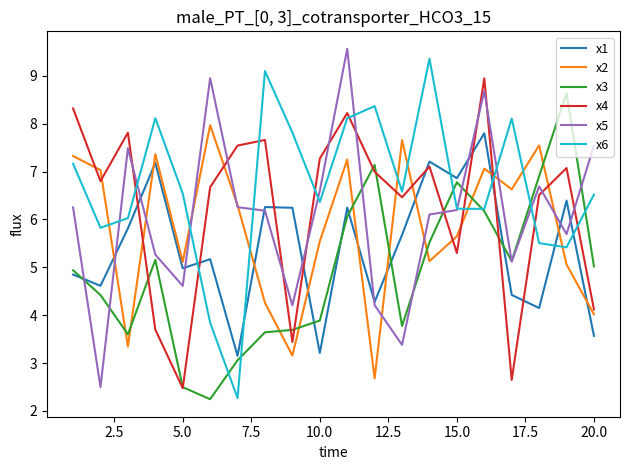

What is the maximum value shown in the chart?

9.6